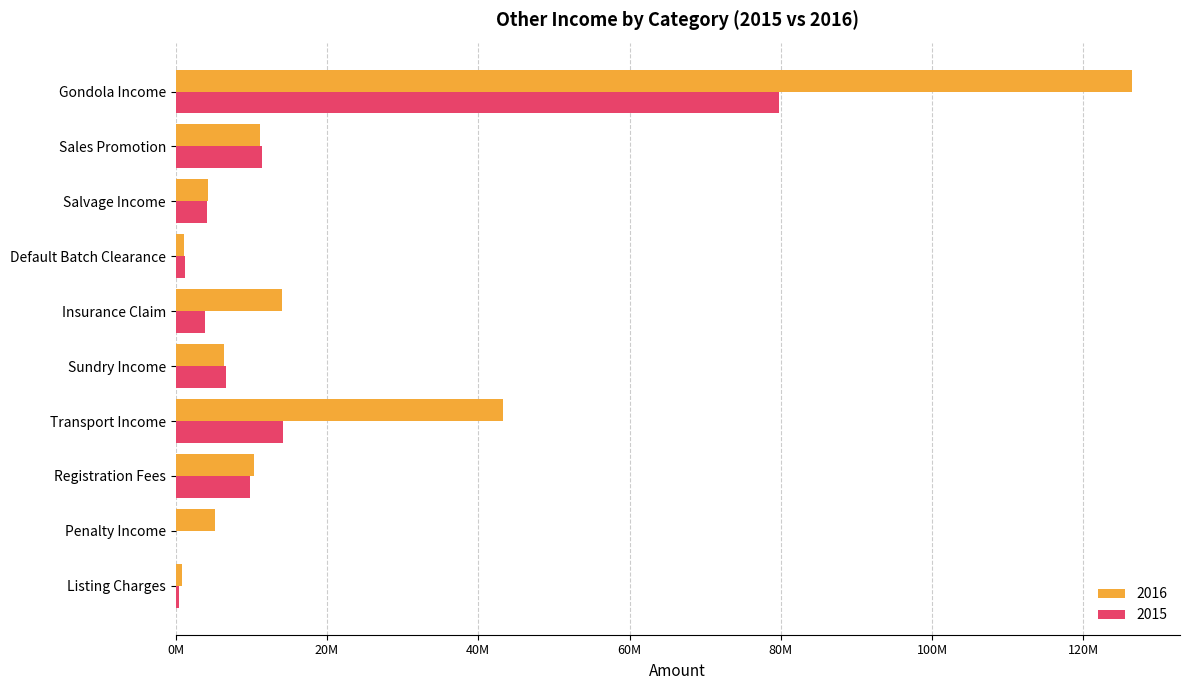

What value does the 2015 series have at Registration Fees?

9870000.0